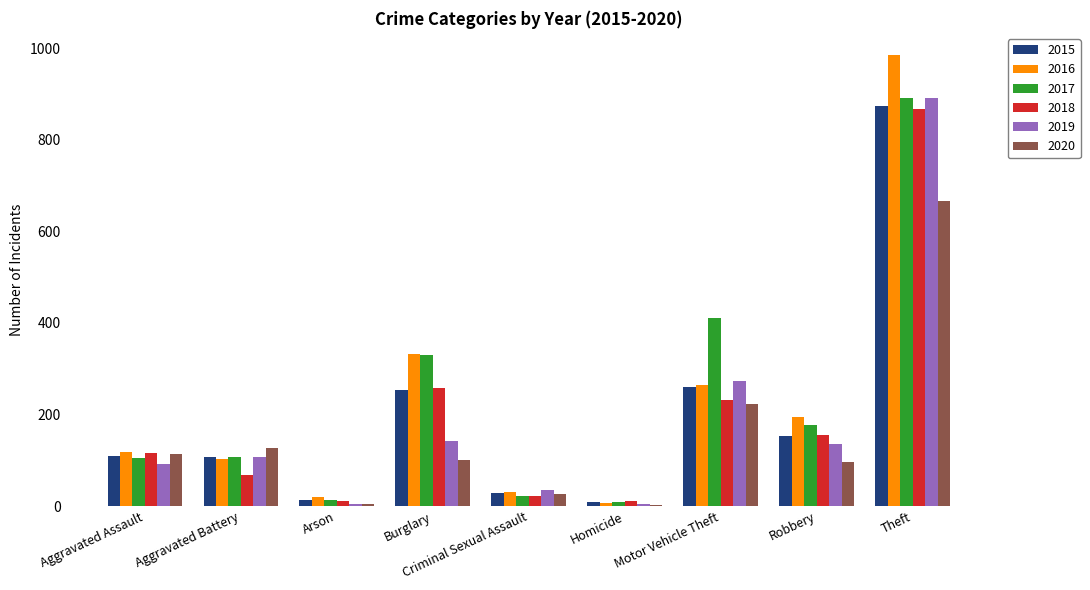

Is it true that 2018 equals 148 at Burglary?

False